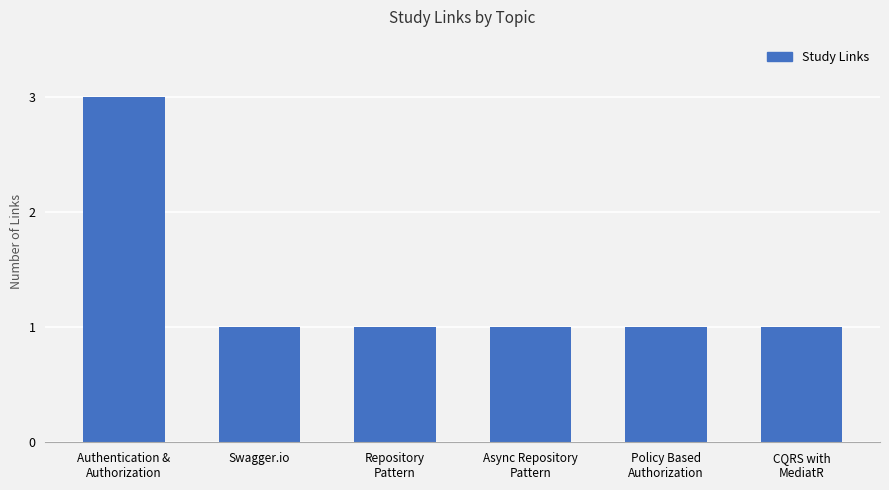

The chart shows a value of 0 at Swagger.io. True or false?

False